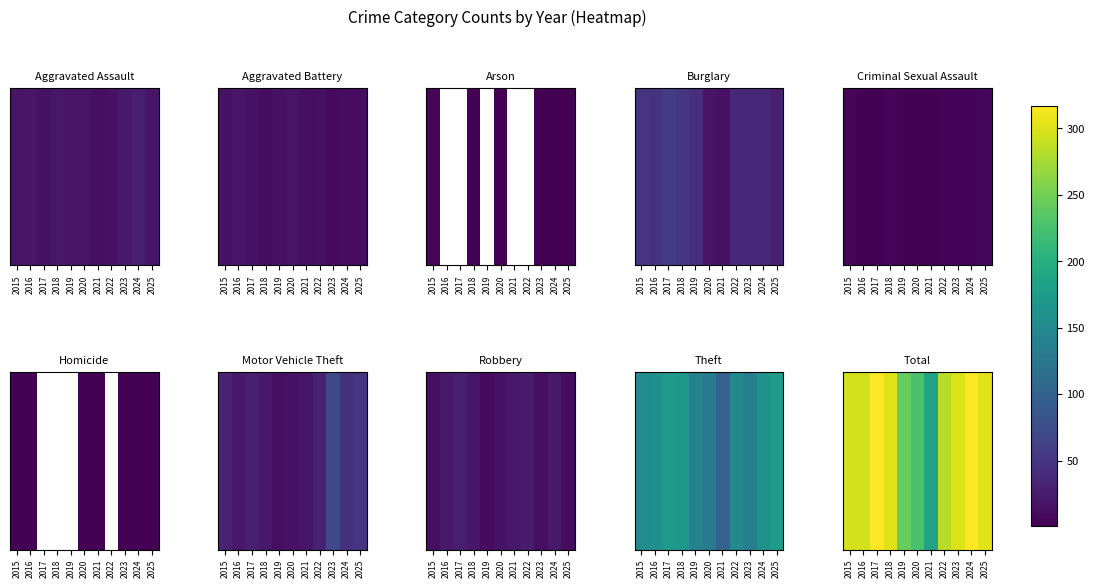

Count the number of data series in this chart.

1